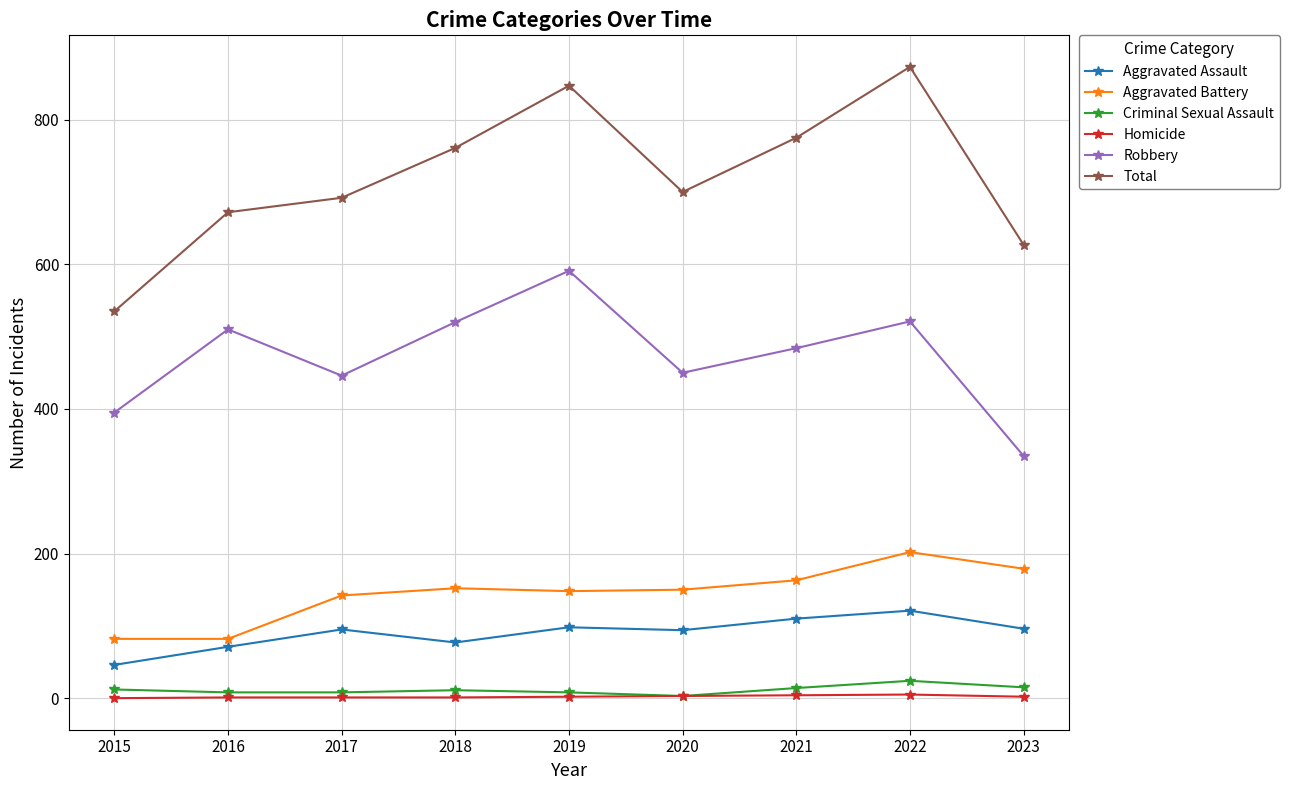

Which series has the largest range (max minus min)?

Total